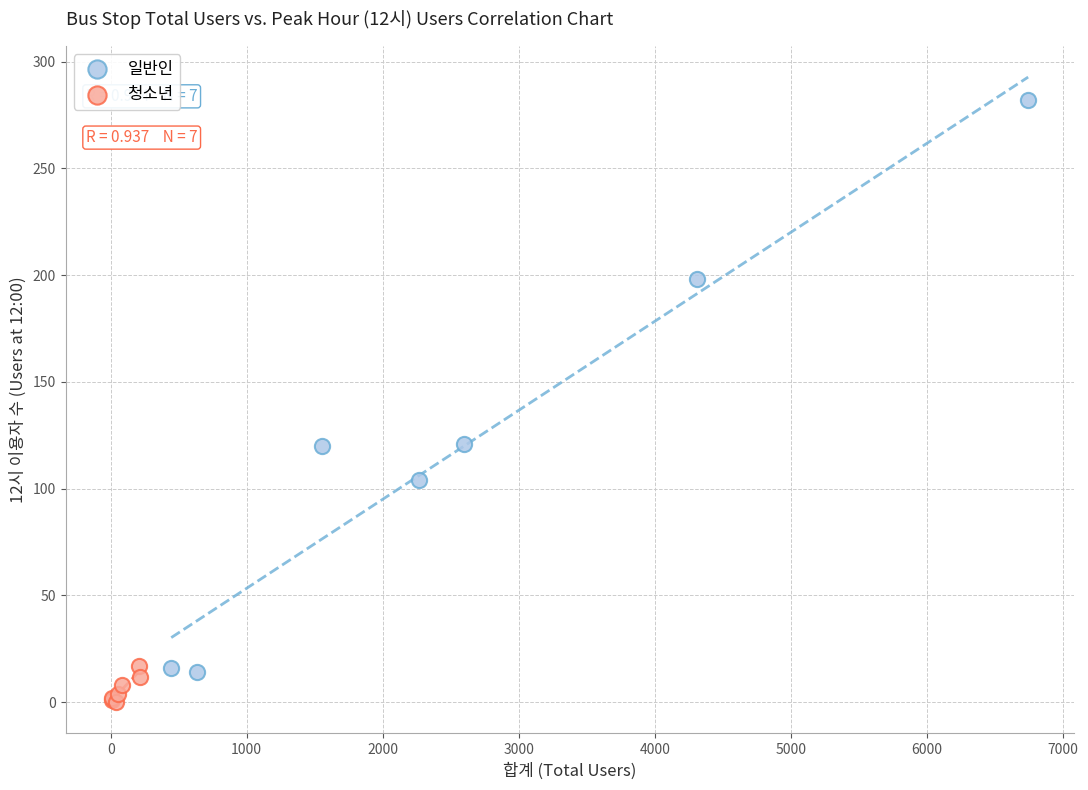

Which series has the widest spread of Y values?

일반인